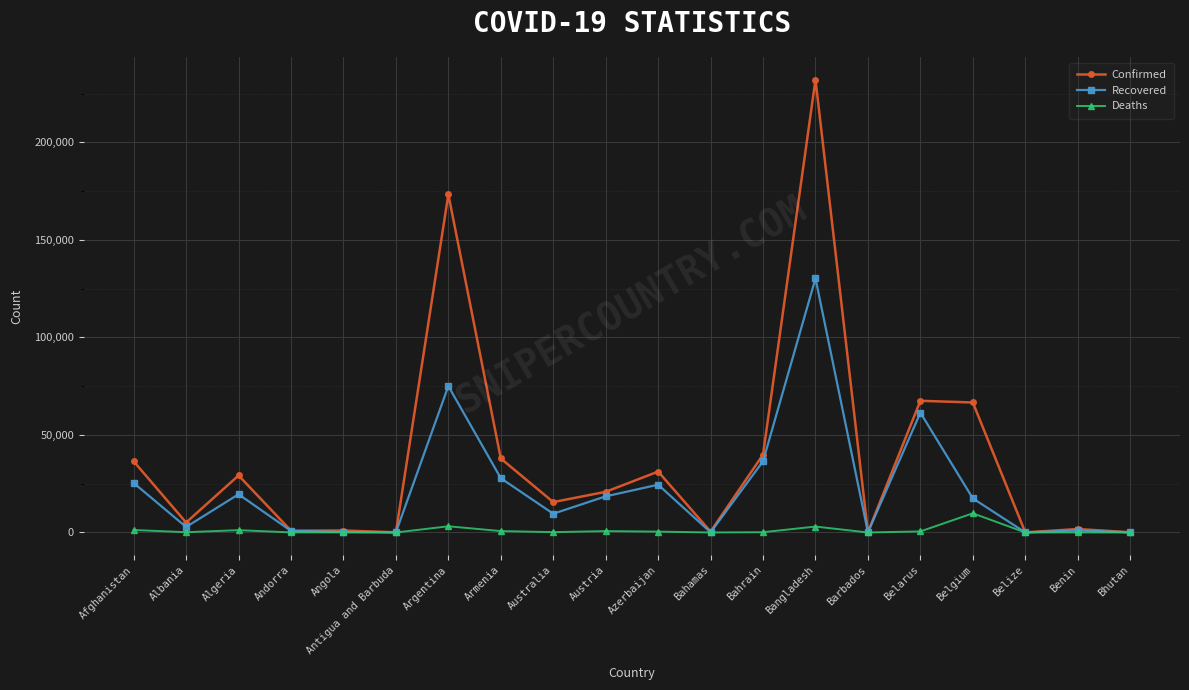

The value of Deaths at Armenia is 723. True or false?

True